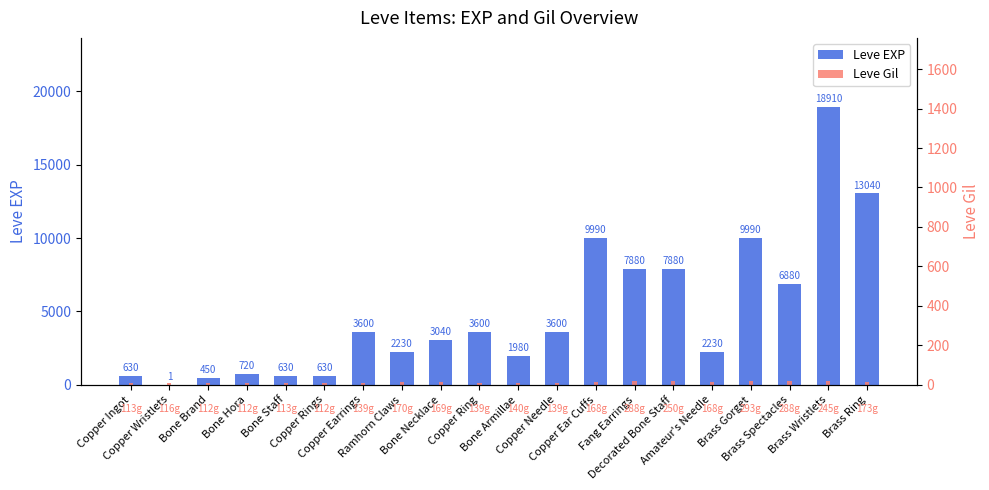

Which series has the largest total across all categories?

Leve EXP